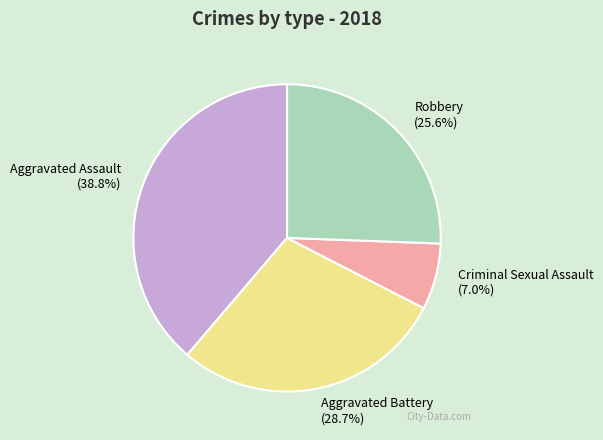

To the nearest percent, what is the difference between the largest and smallest slice percentages?

32%